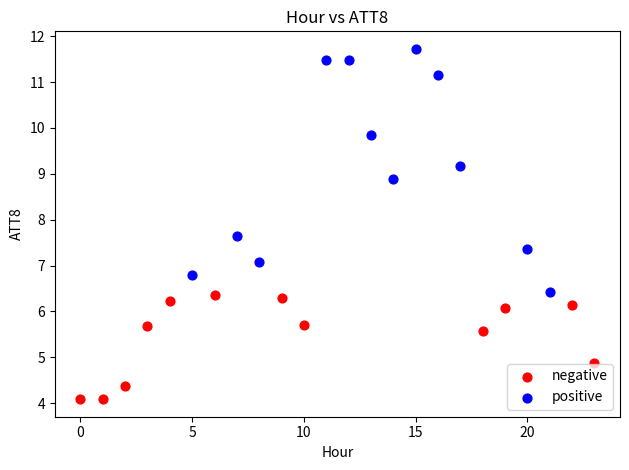

Which series reaches the maximum Y coordinate?

positive